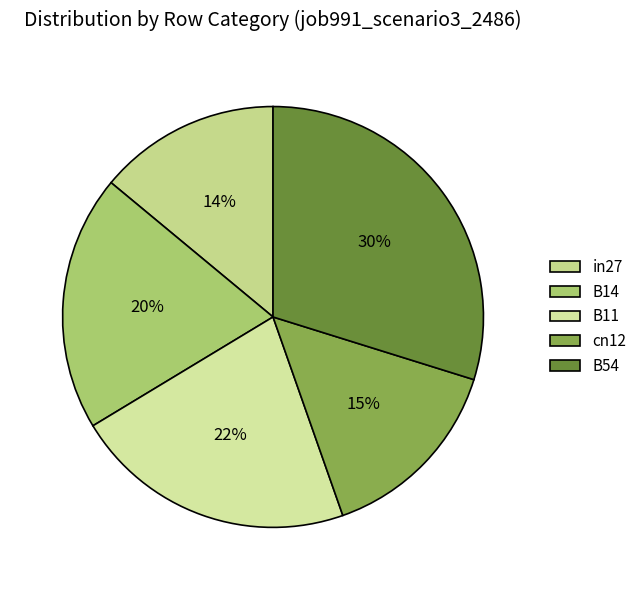

To the nearest percent, what is the difference between the B14 and in27 slice percentages?

6%